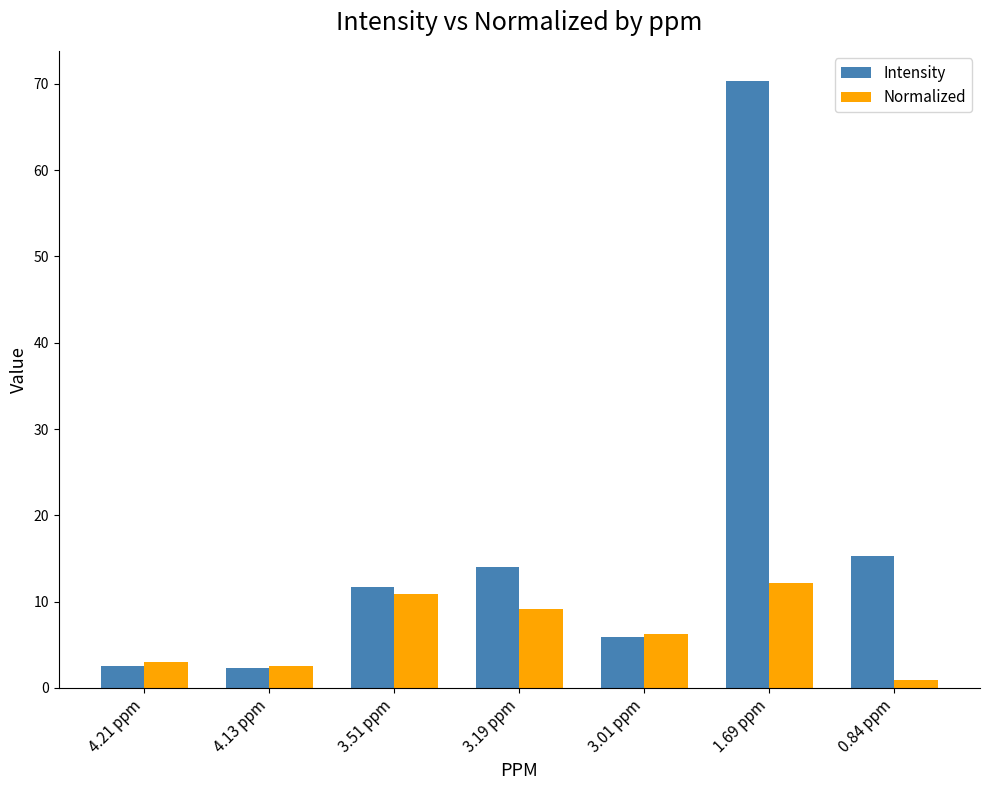

What is the label of the 7th bar from the left?

0.84 ppm